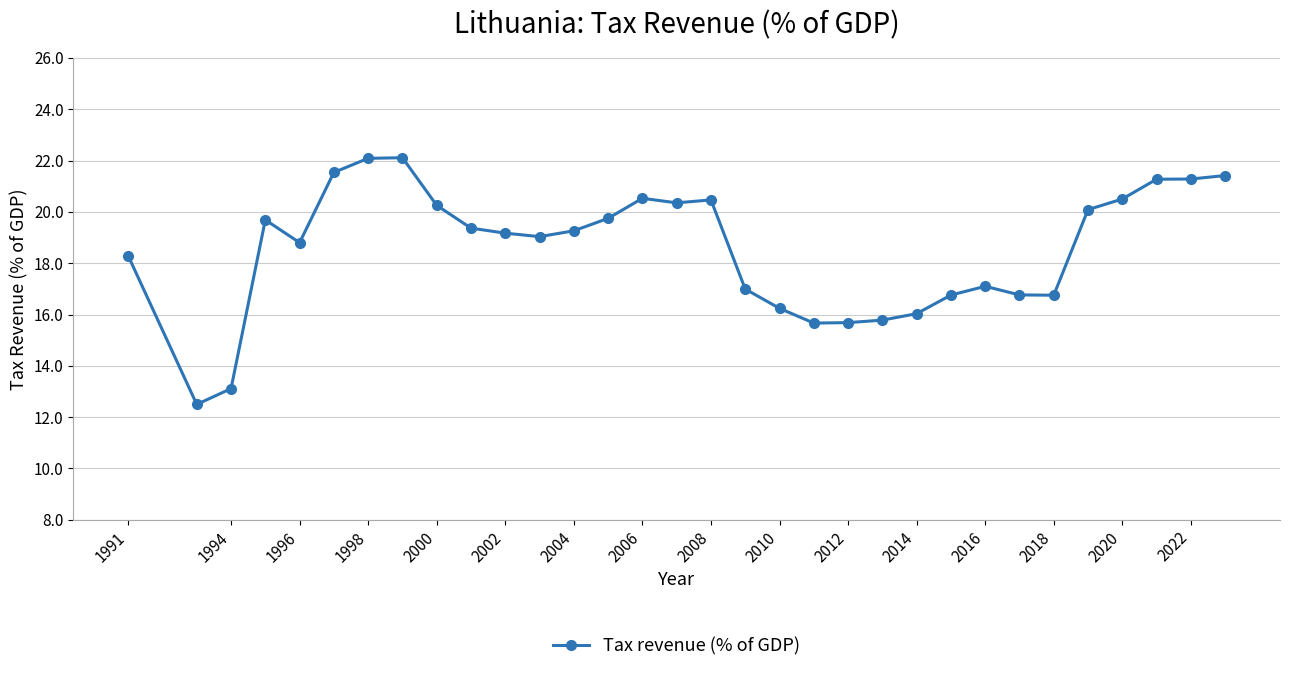

What is the difference between the second highest and second lowest values?

9.0